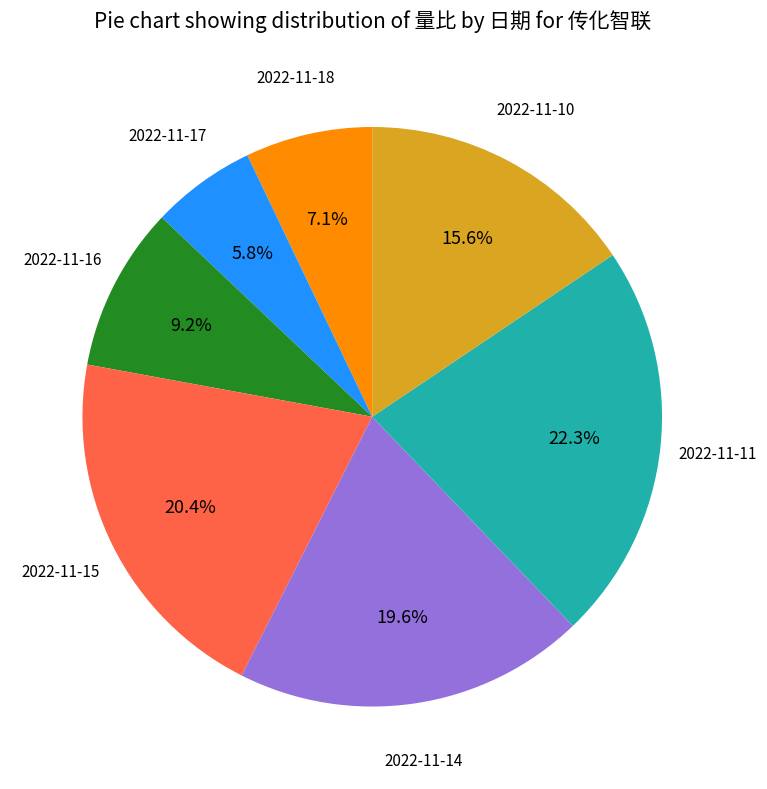

How many slices are in this pie chart?

7